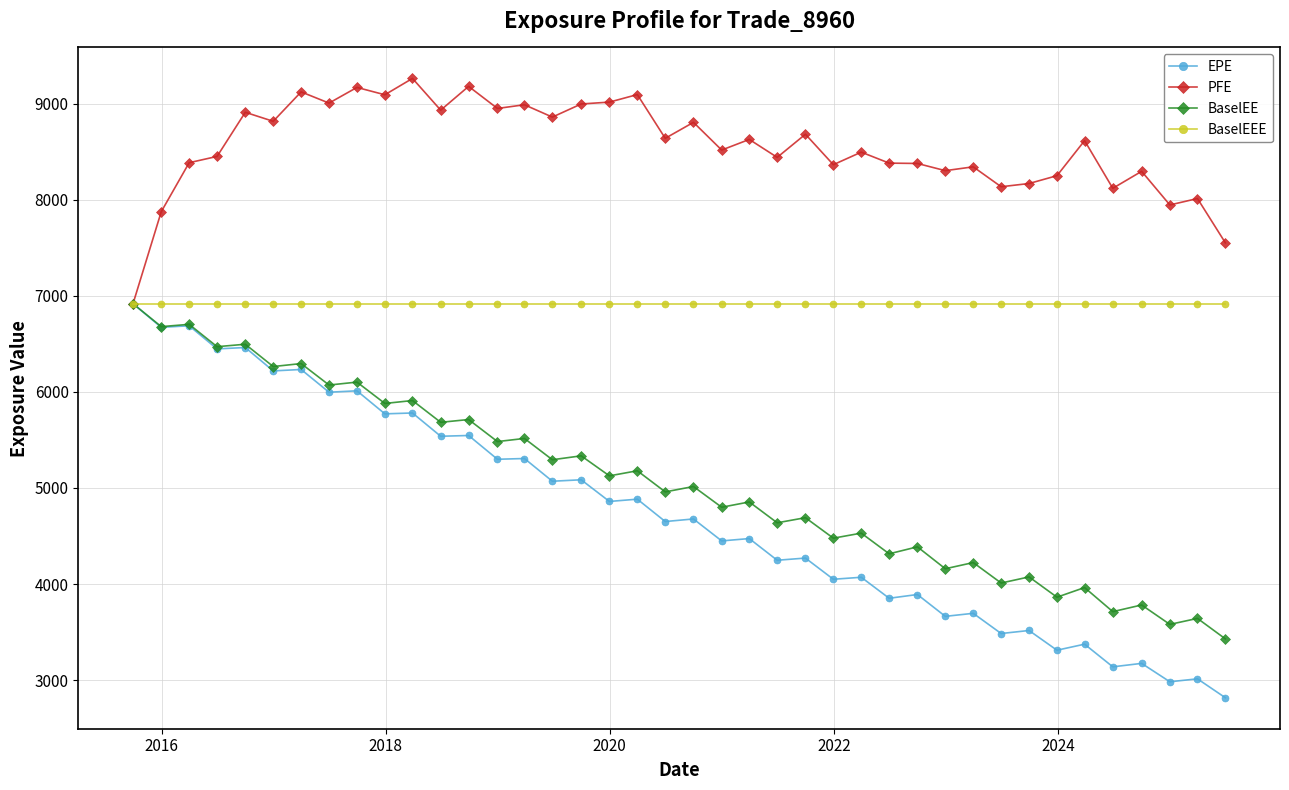

What is the minimum value shown in the chart?

2817.6